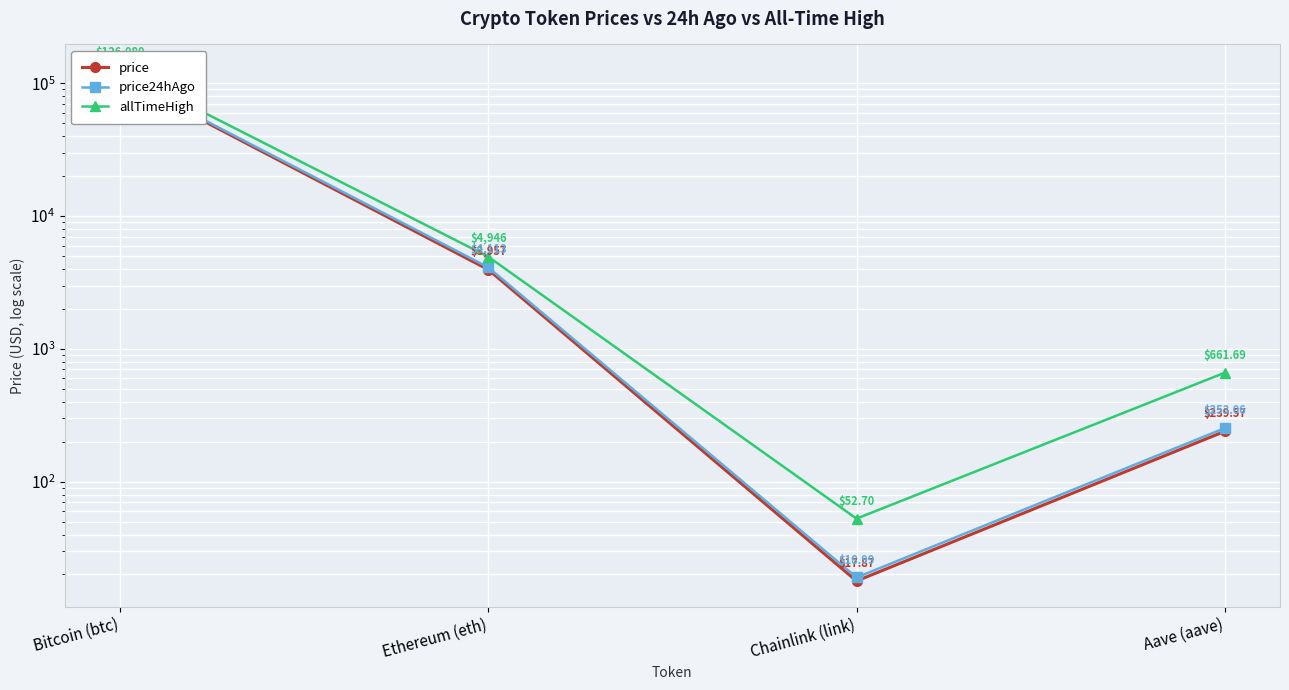

Reading left to right, what are all the values shown in this chart?

price: 110830.0	3957.2	17.9	239.6
price24hAgo: 112859.0	4112.7	19.0	253.1
allTimeHigh: 126080.0	4946.1	52.7	661.7